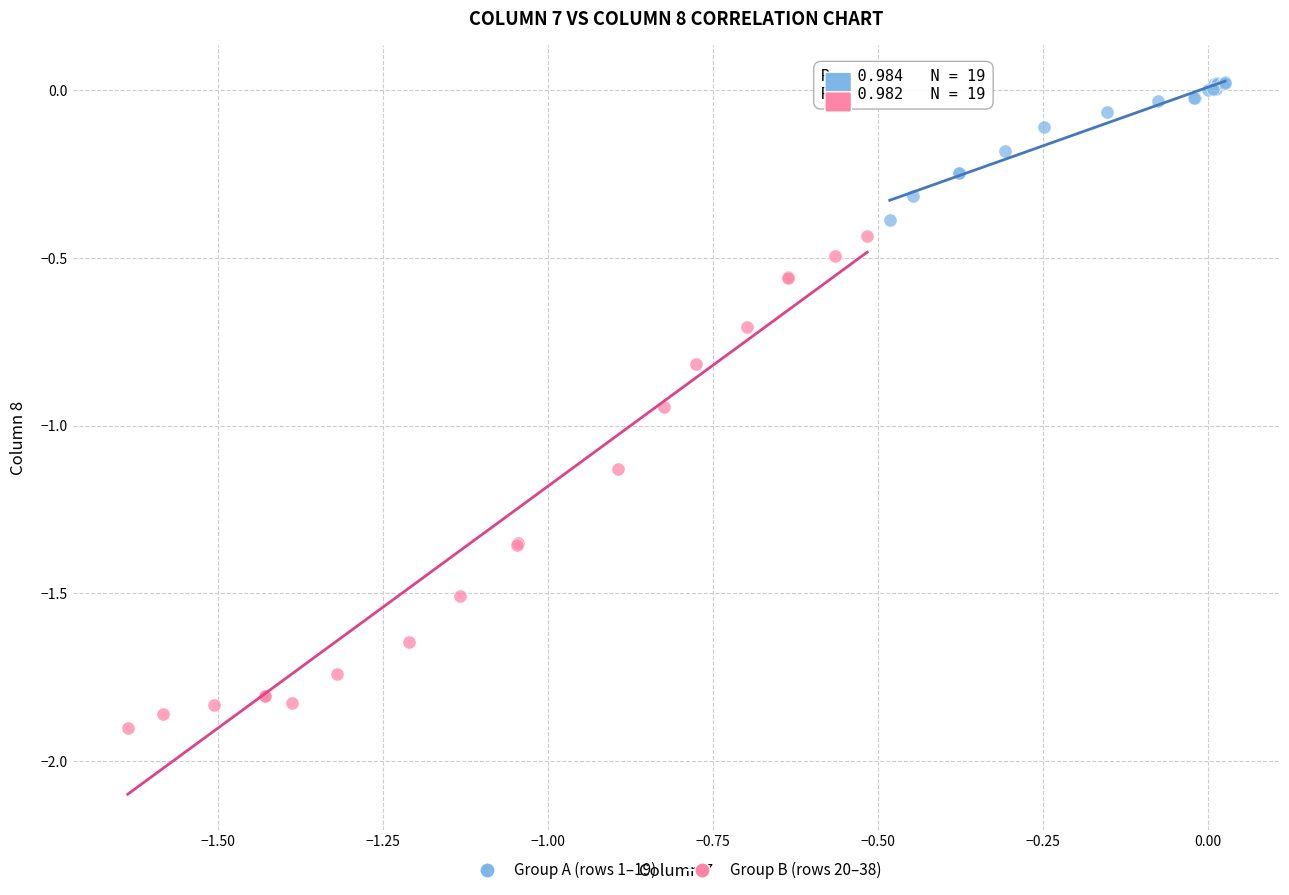

Which series contains the highest Y value?

Group A (rows 1–19)